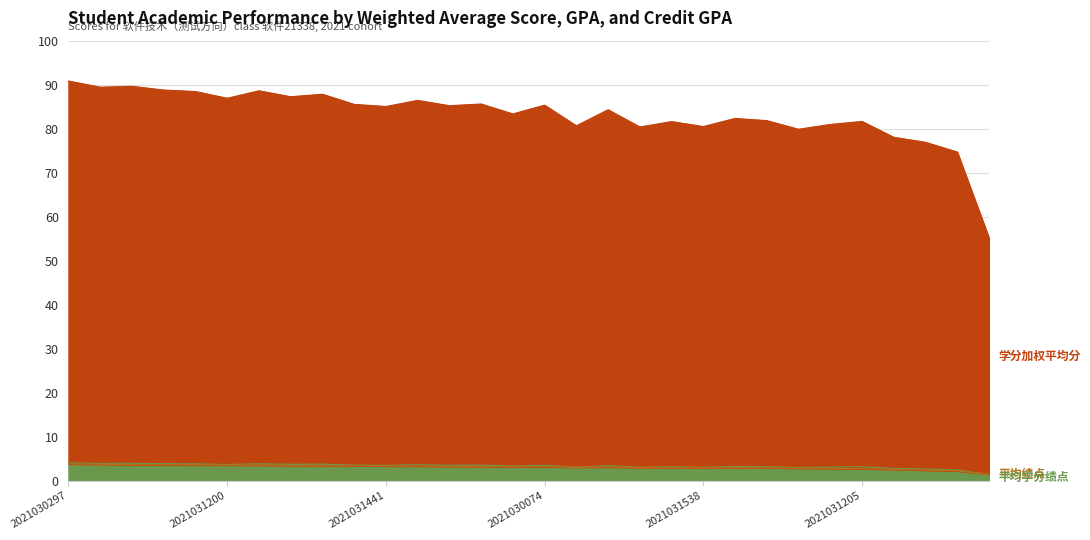

Rank the categories by 平均学分绩点 value from lowest to highest.

2021030442, 2021031540, 2021031669, 2021031091, 2021031432, 2021031434, 2021031538, 2021031464, 2021031438, 2021030994, 2021031205, 2021030959, 2021032297, 2021030610, 2021031155, 2021031441, 2021031600, 2021030074, 2021031402, 2021031006, 2021031190, 2021031200, 2021031376, 2021031555, 2021032942, 2021031599, 2021030797, 2021031548, 2021032378, 2021030297